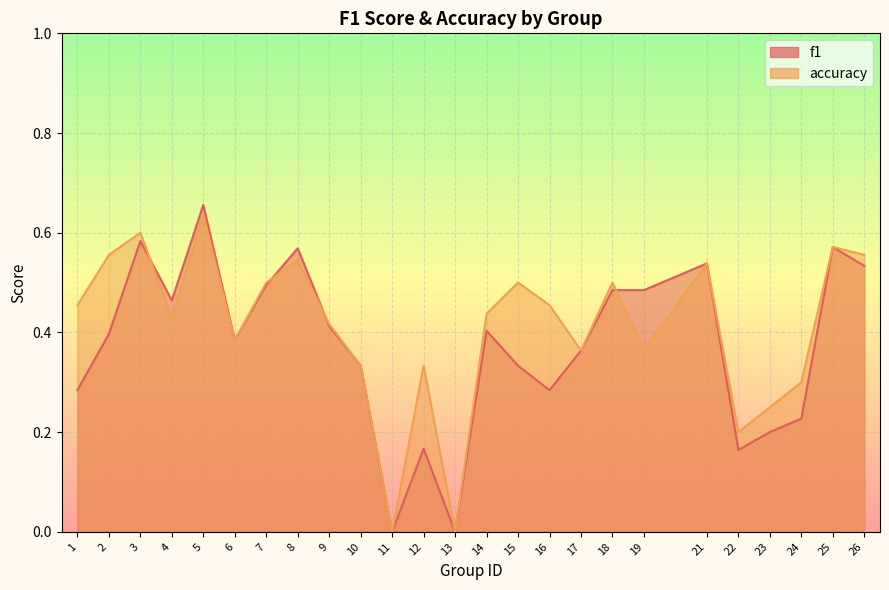

Reading left to right, list all the values displayed in this chart.

f1: 0.3	0.4	0.6	0.5	0.7	0.4	0.5	0.6	0.4	0.3	0.0	0.2	0.0	0.4	0.3	0.3	0.4	0.5	0.5	0.5	0.2	0.2	0.2	0.6	0.5
accuracy: 0.5	0.6	0.6	0.4	0.6	0.4	0.5	0.5	0.4	0.3	0.0	0.3	0.0	0.4	0.5	0.5	0.4	0.5	0.4	0.5	0.2	0.2	0.3	0.6	0.6